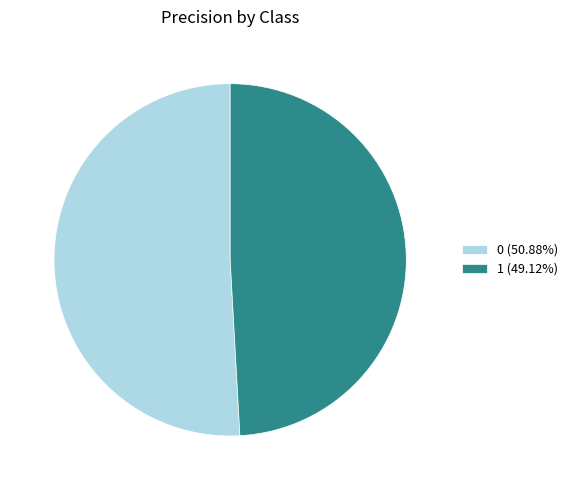

Rank the categories by value from highest to lowest.

0, 1